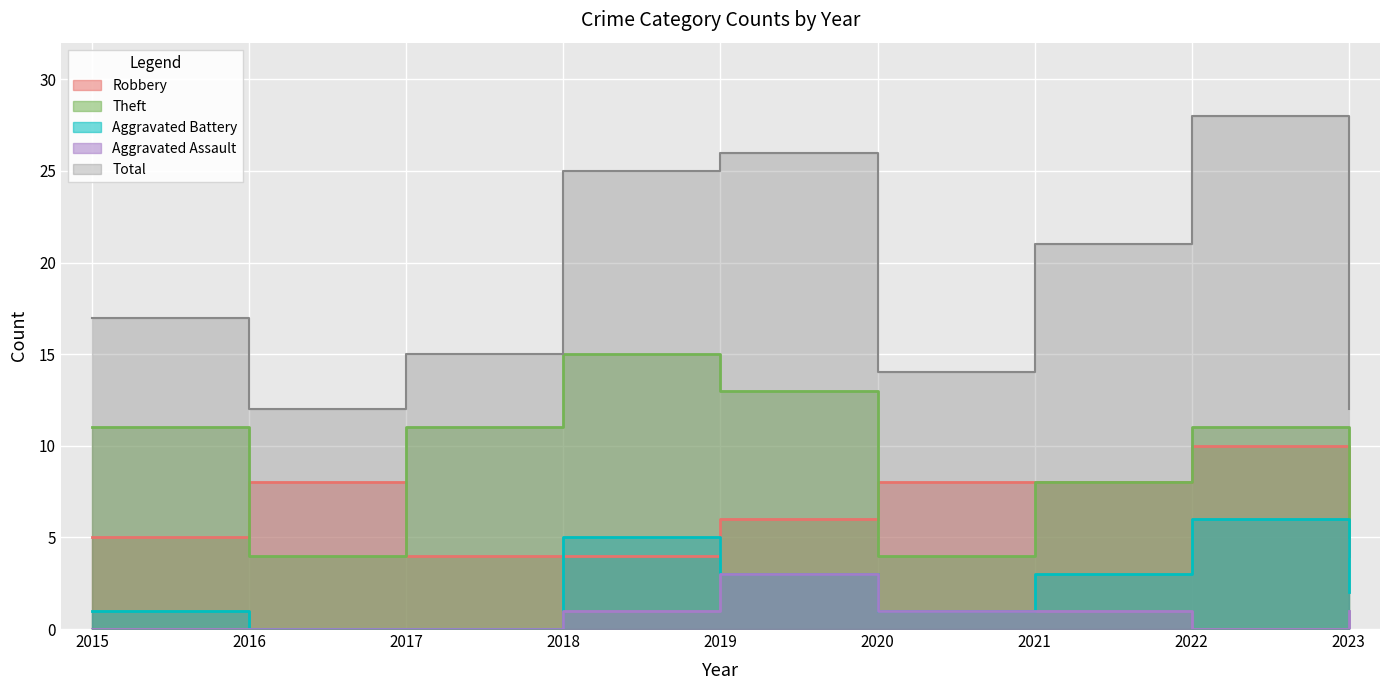

At how many categories does at least one series exceed 12?

7